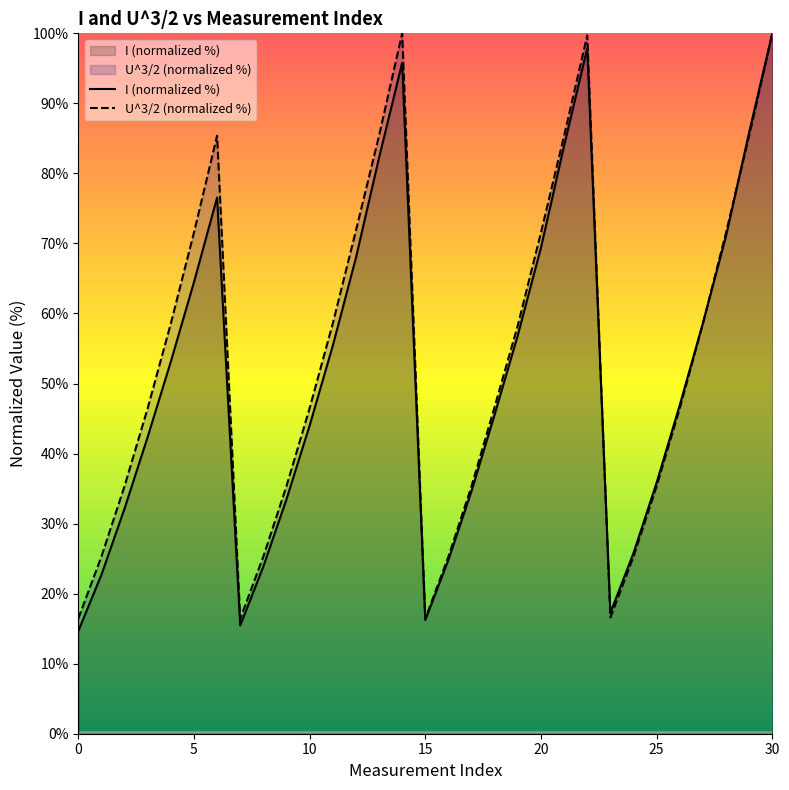

Between which two adjacent categories do I and U^3/2 first intersect?

22 and 23